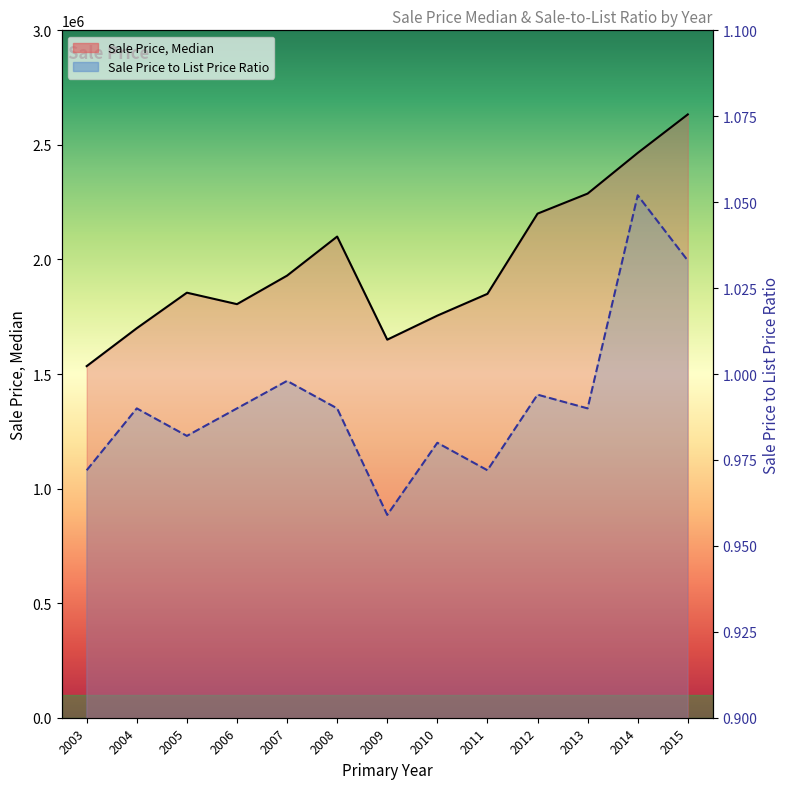

Rank the series by their maximum value, from highest to lowest.

Sale Price, Median, Sale Price to List Price Ratio